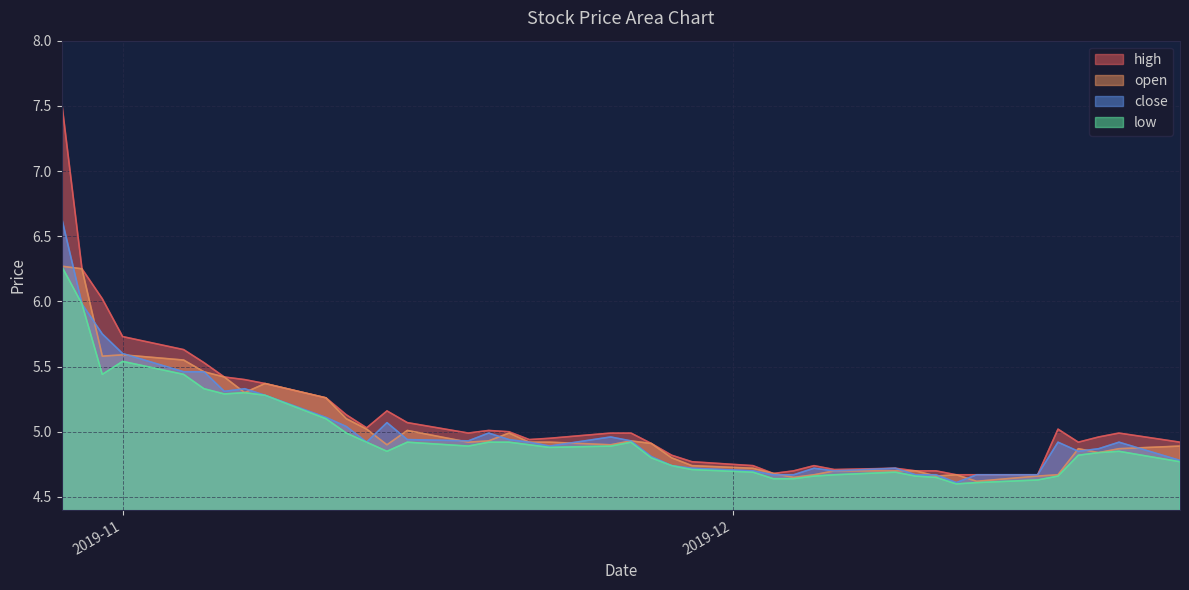

Is the value of low at 2019-11-07 greater than the value of close at 2019-10-31?

No